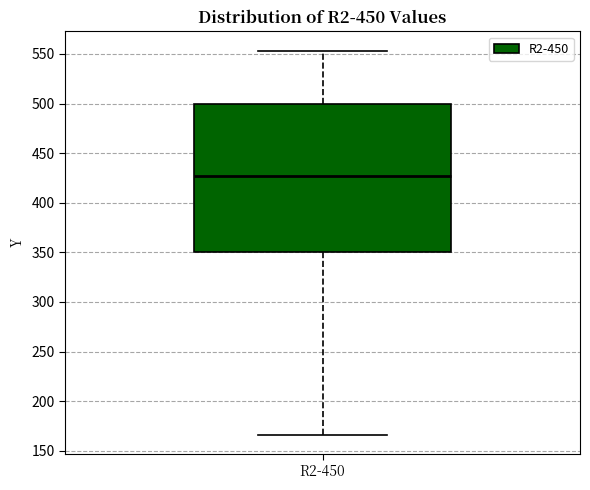

Transcribe this box plot: give where the median line is, the range the box spans, and where the two whiskers end, as read against the y-axis. The values are not printed on the chart, so give them approximately, as read against the axis.

median 425, box 350 to 500, whiskers 165 to 555